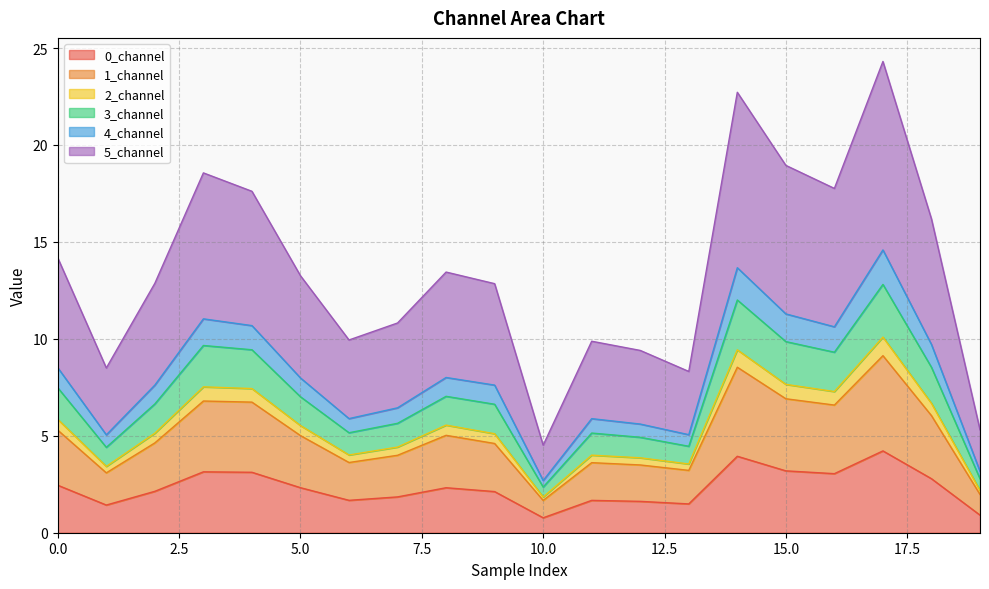

The 3_channel series shows 13.1 at 13. True or false?

False